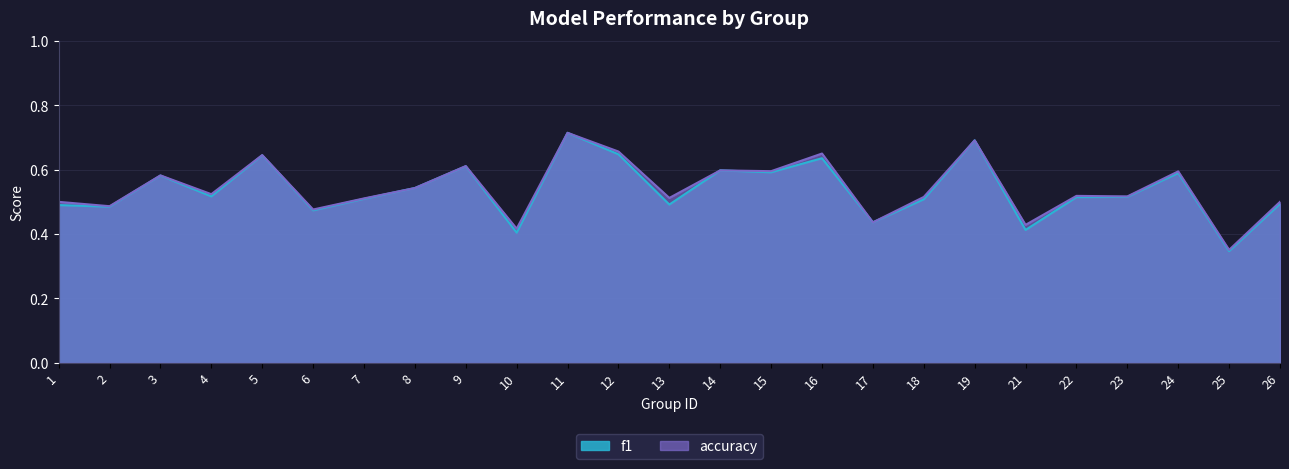

Rank the series by their average value, from lowest to highest.

f1, accuracy